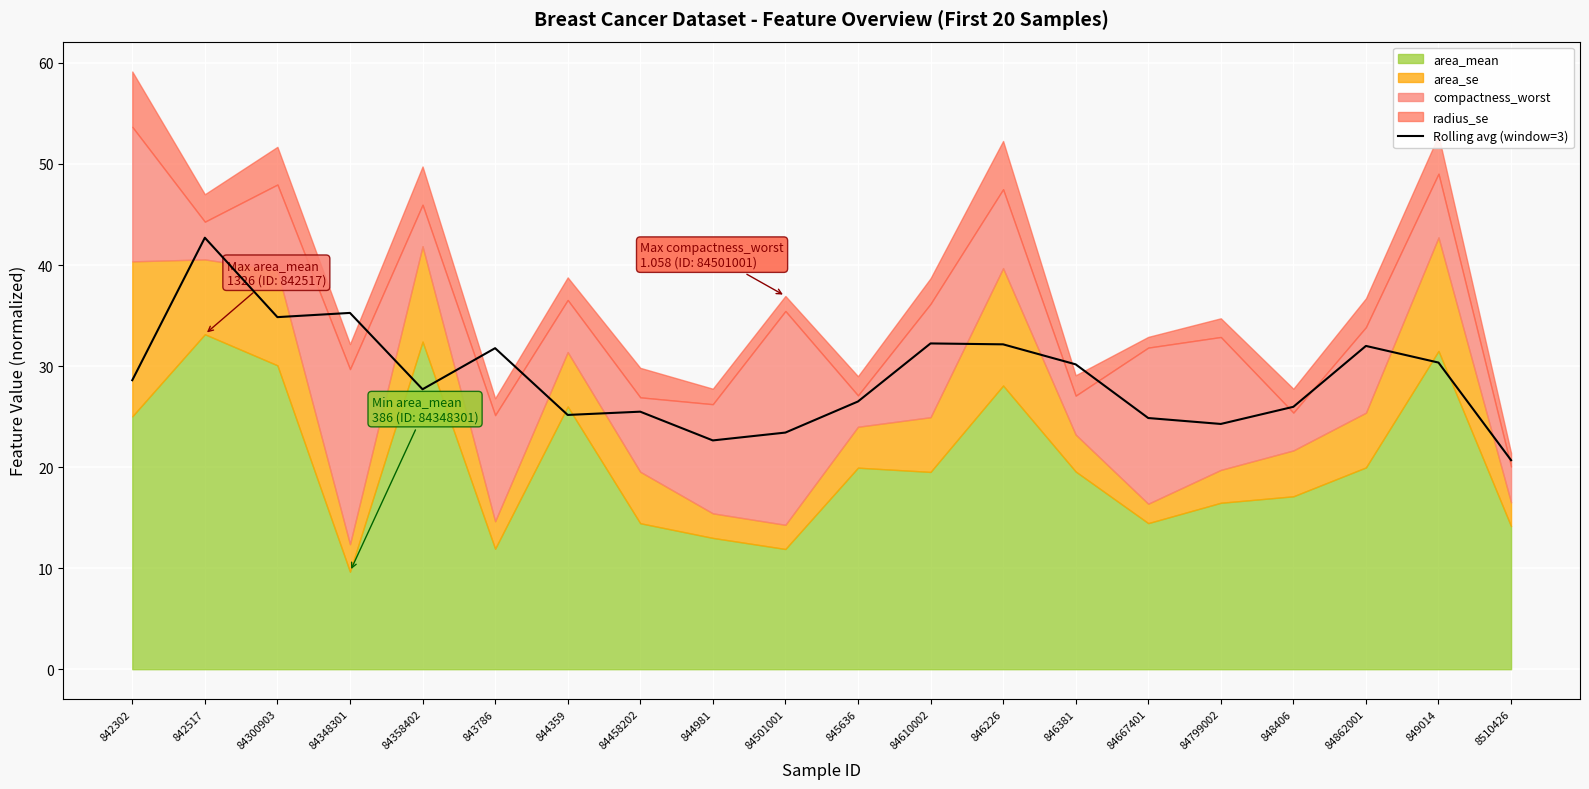

Reading left to right, transcribe all the data shown in this chart.

842302=28.6	842517=42.7	84300903=34.8	84348301=35.3	84358402=27.7	843786=31.8	844359=25.2	84458202=25.5	844981=22.6	84501001=23.4	845636=26.5	84610002=32.2	846226=32.2	846381=30.2	84667401=24.9	84799002=24.3	848406=26.0	84862001=32.0	849014=30.3	8510426=20.7